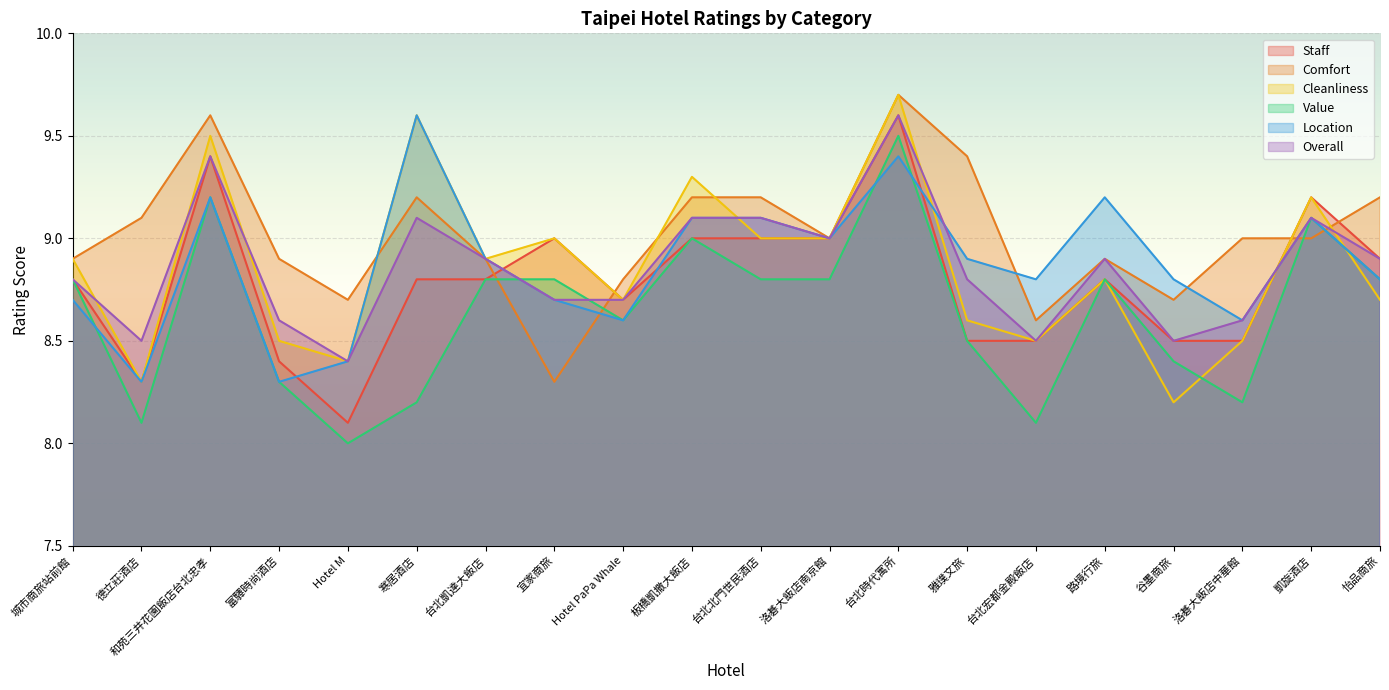

In Staff, how many points are lower than both neighbors (excluding endpoints)?

3